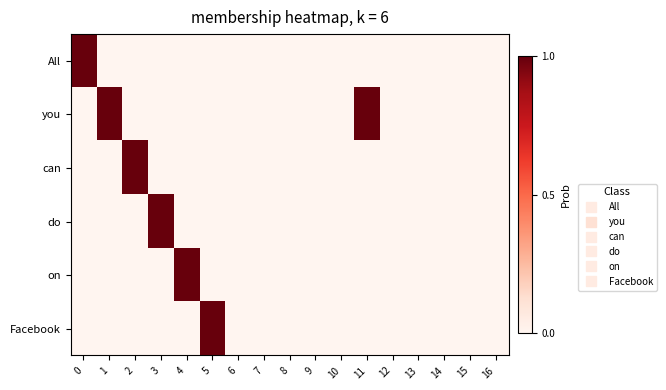

Which has a higher value, 1 or 11?

1